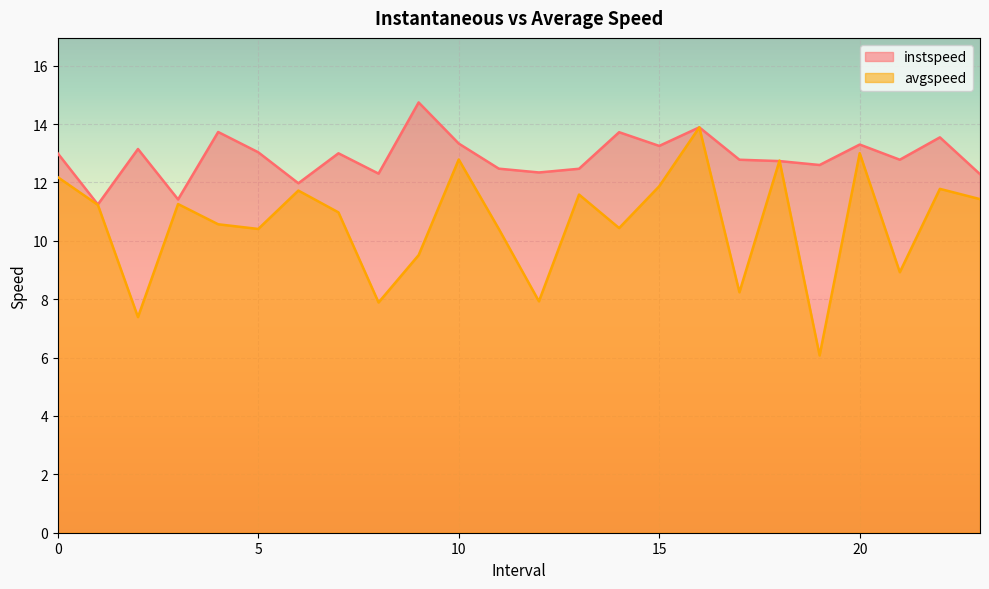

At which label is avgspeed closest to 9?

21.0